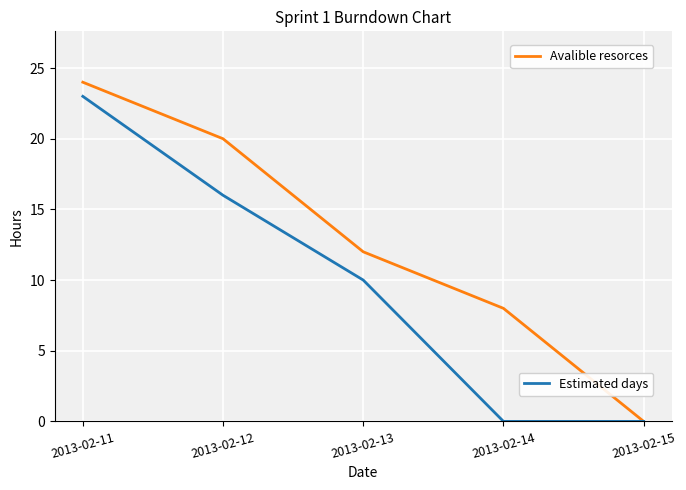

What is the difference between the highest and lowest values at 2013-02-14?

8